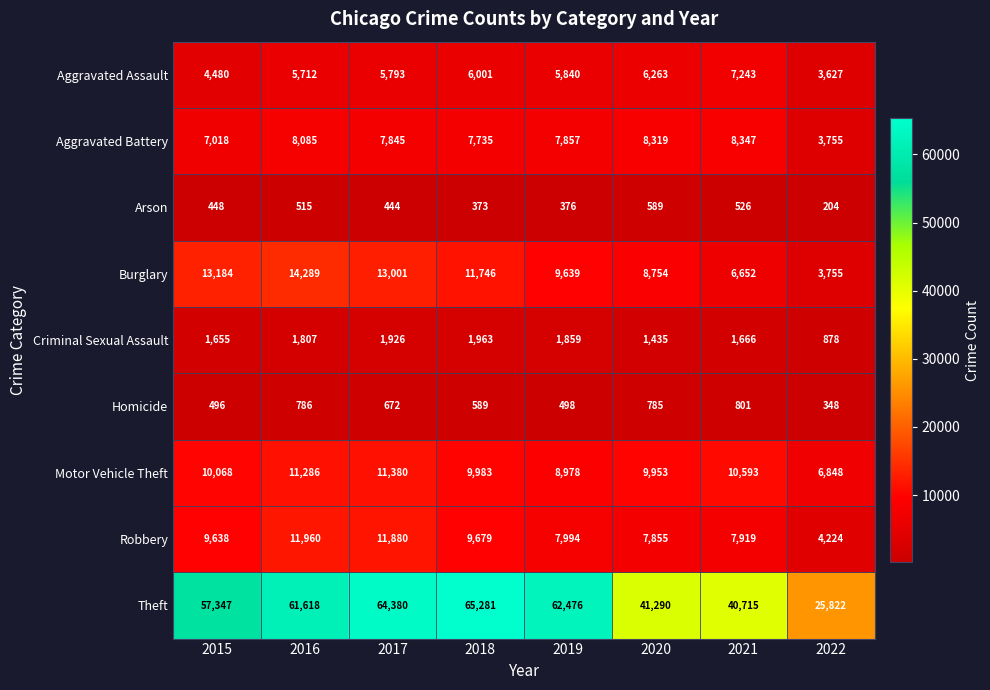

At which label does Aggravated Assault reach its minimum?

2022